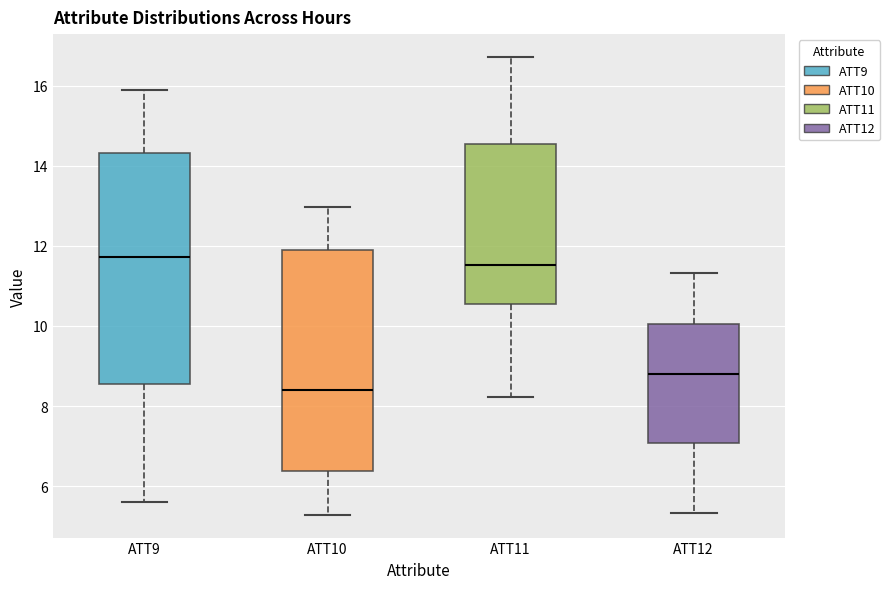

Reading left to right, transcribe this box plot: for each box, give where its median line is, the range the box spans, and where its two whiskers end, as read against the y-axis. The values are not printed on the chart, so give them approximately, as read against the axis.

ATT9: median 11.8, box 8.6 to 14.4, whiskers 5.6 to 15.8
ATT10: median 8.4, box 6.4 to 11.8, whiskers 5.2 to 13.0
ATT11: median 11.6, box 10.6 to 14.6, whiskers 8.2 to 16.8
ATT12: median 8.8, box 7.0 to 10.0, whiskers 5.4 to 11.4